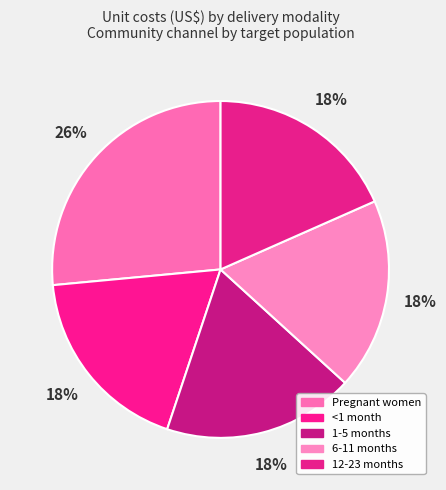

True or false: 12-23 months accounts for 25% of the total.

False